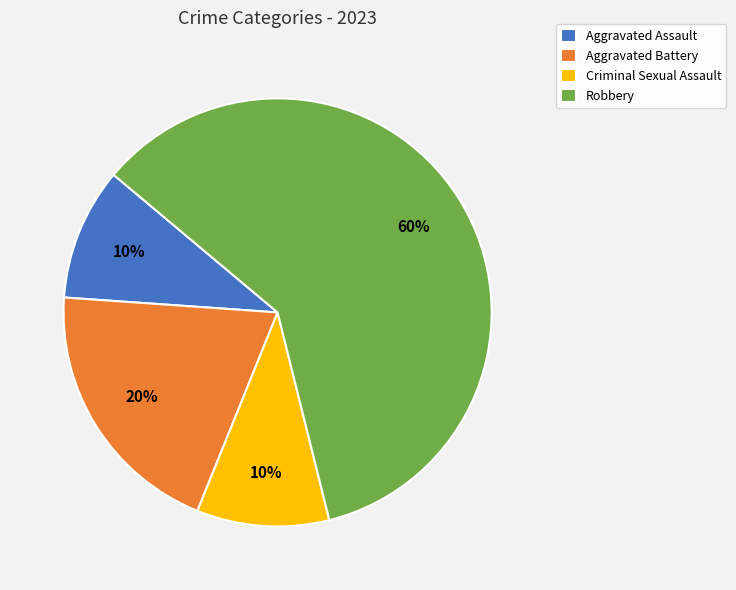

To the nearest percent, what is the average slice percentage?

25%